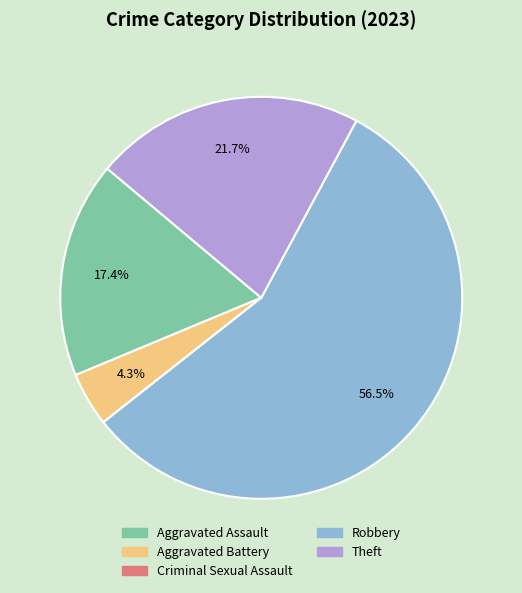

Which category has the biggest portion of the pie?

Robbery